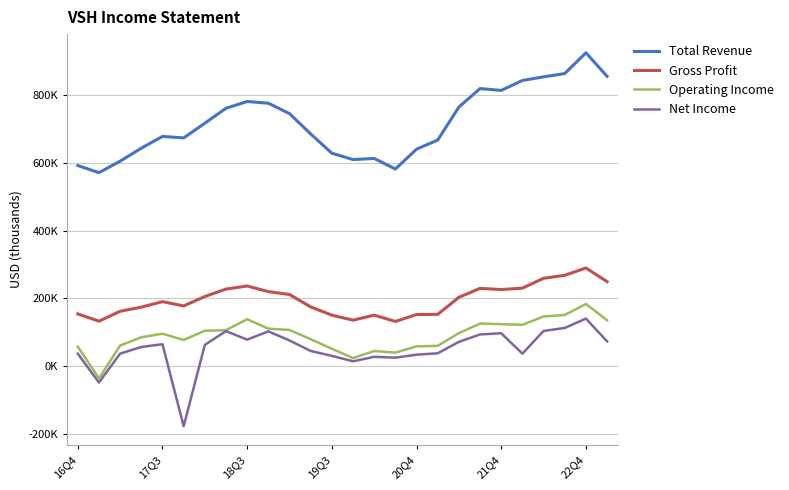

What is the average value of the Gross Profit series?

195742